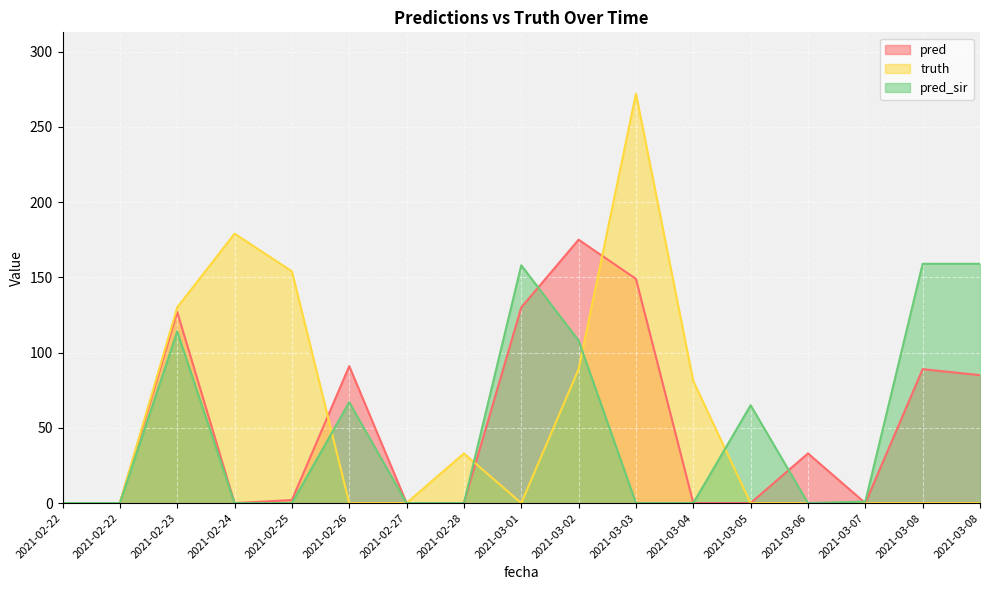

True or false: truth has more than 1 points higher than both neighbors.

True